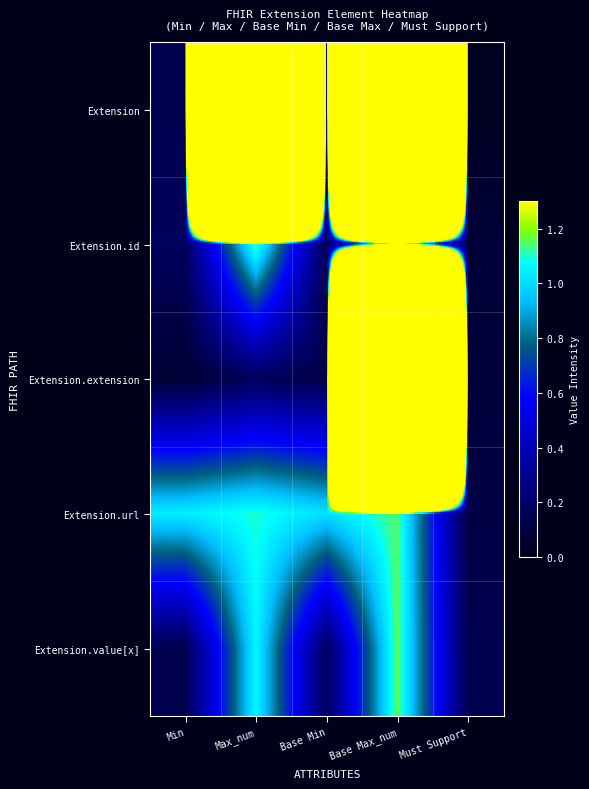

Which series has the largest total across all categories?

Extension